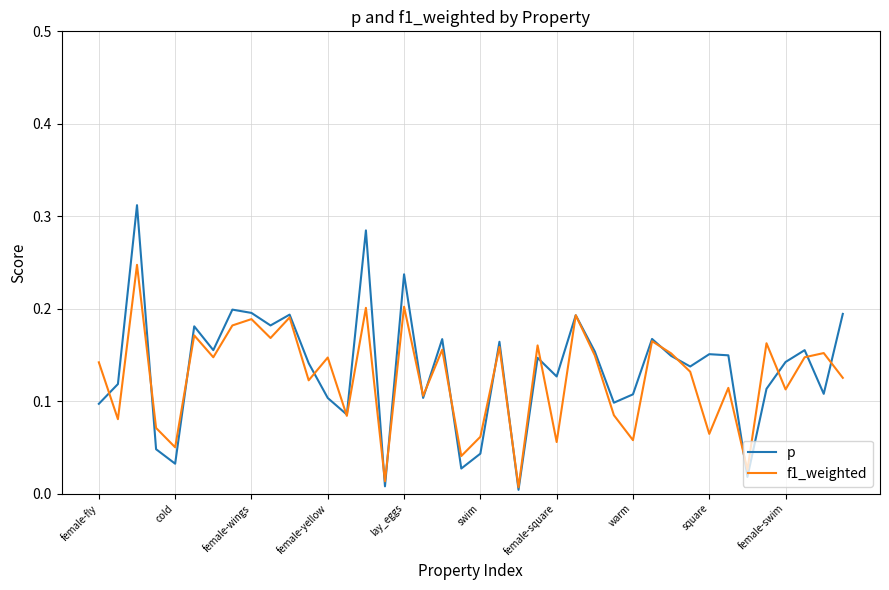

True or false: f1_weighted and p cross at least once.

True